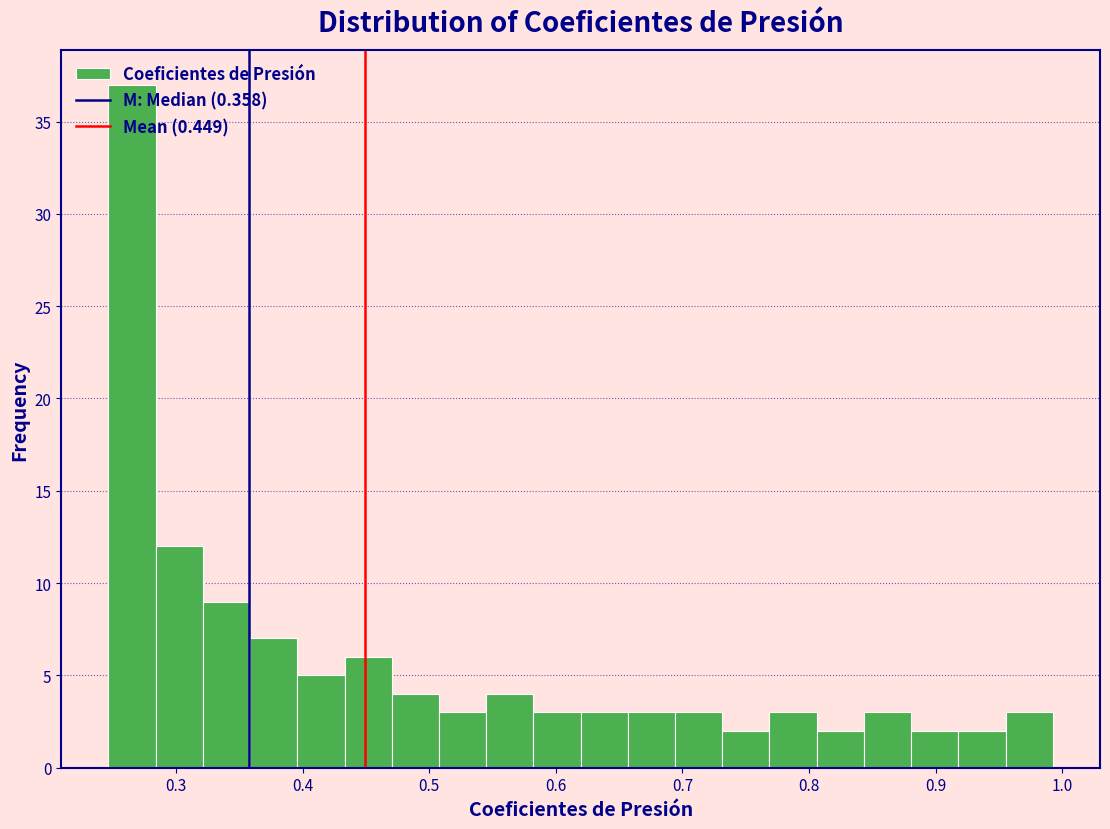

Around what value on the x-axis is the tallest bar? Give the approximate position of its centre, as read against the axis.

0.27